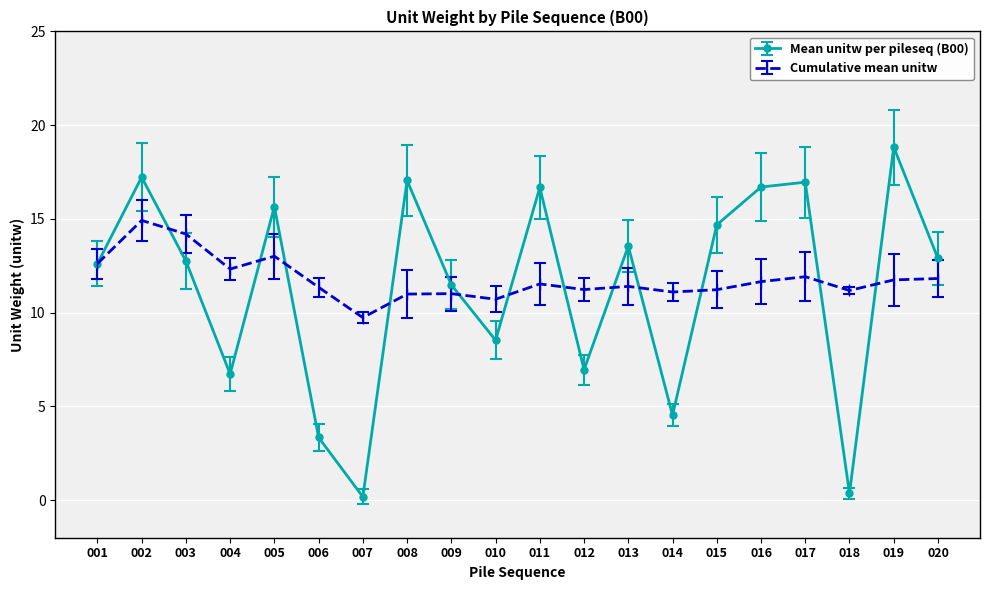

At which category does Cumulative mean unitw reach its first local peak?

002